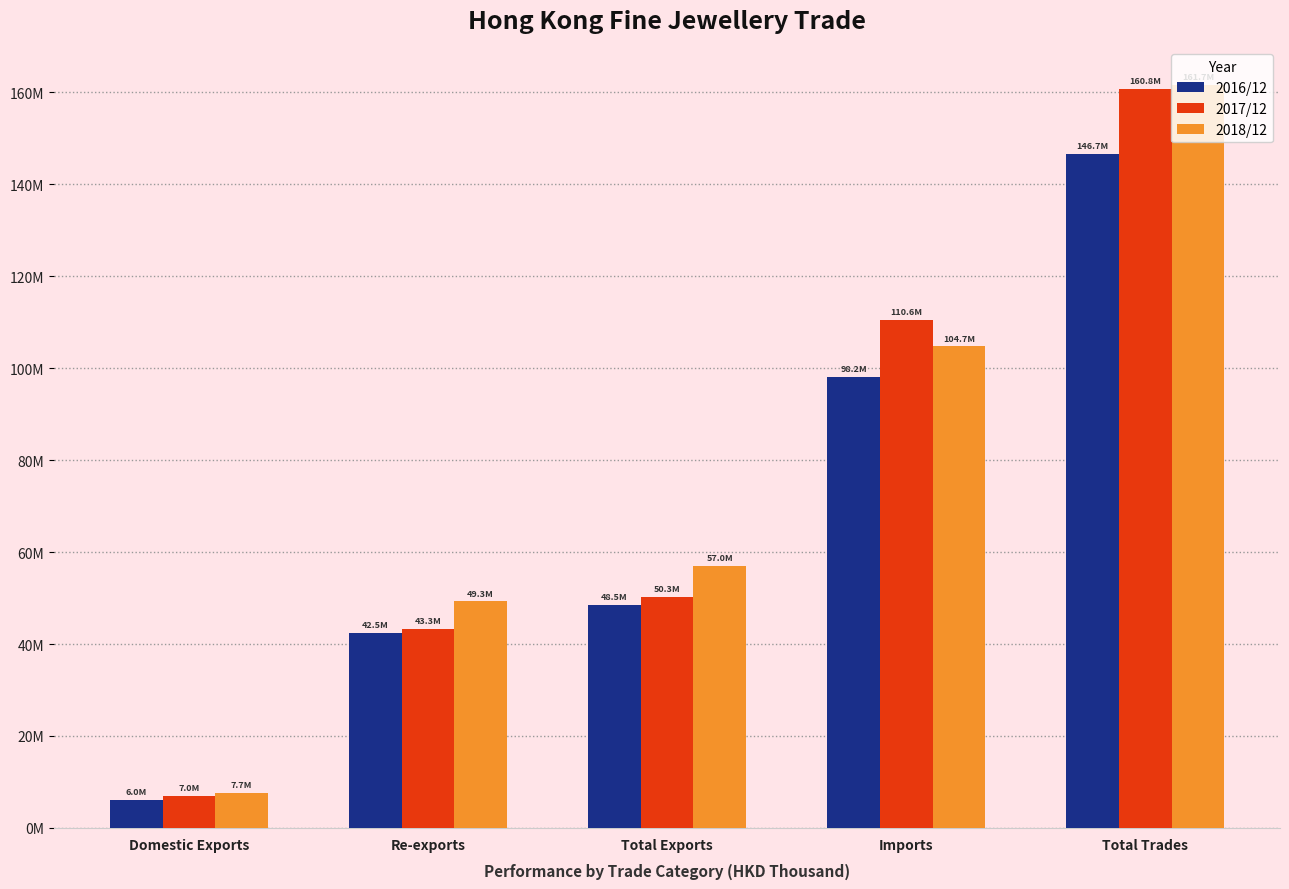

Rank the series by their average value, from lowest to highest.

2016/12, 2017/12, 2018/12